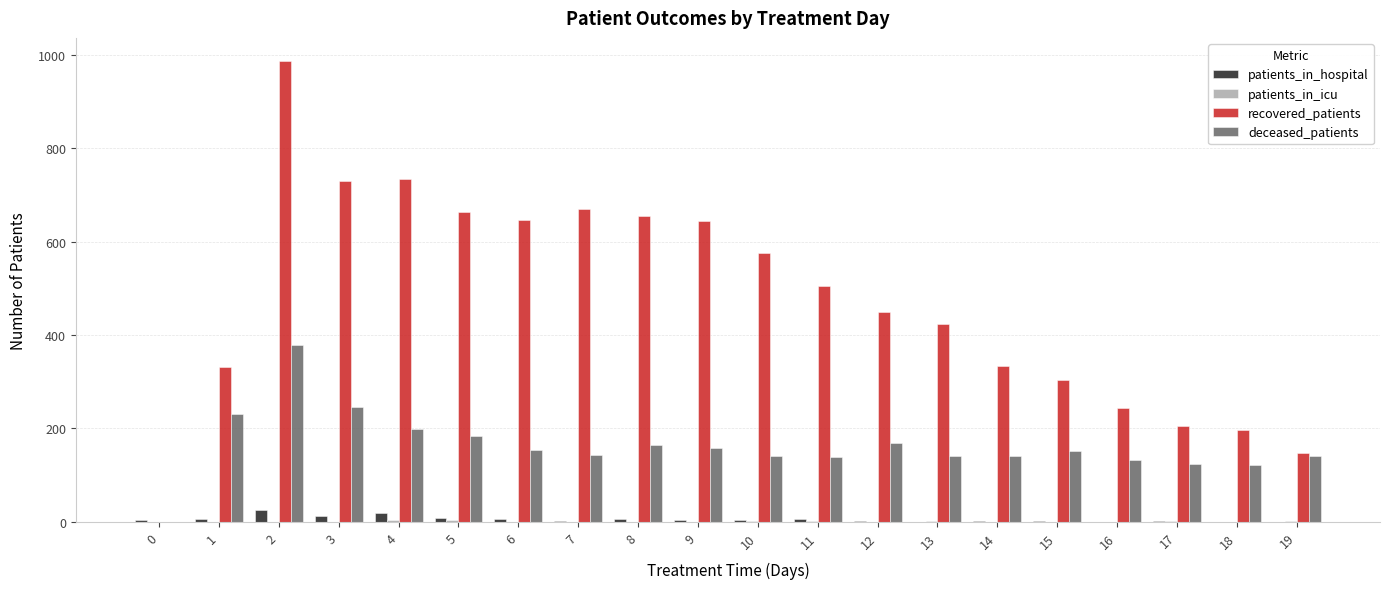

What is the highest value of the patients_in_hospital series?

25